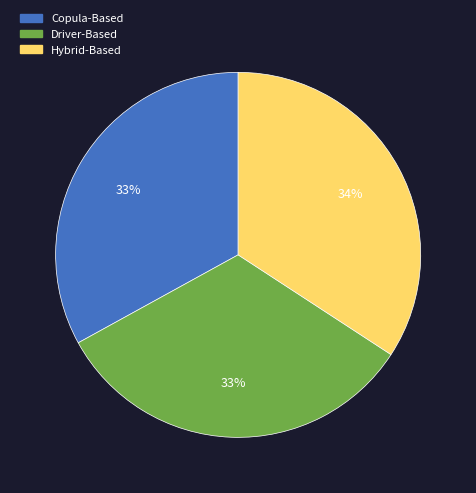

True or false: Driver-Based accounts for 43% of the total.

False